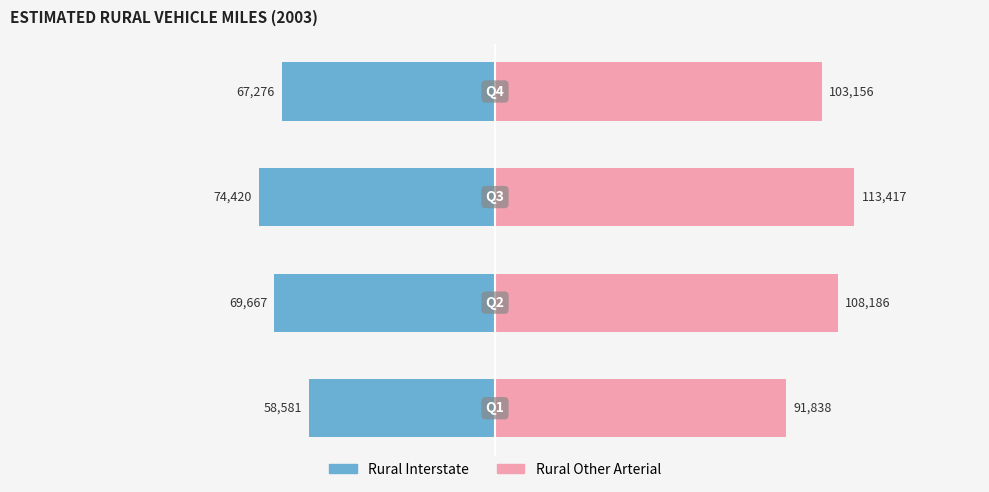

What is the lowest value of the Rural Other Arterial series?

91838